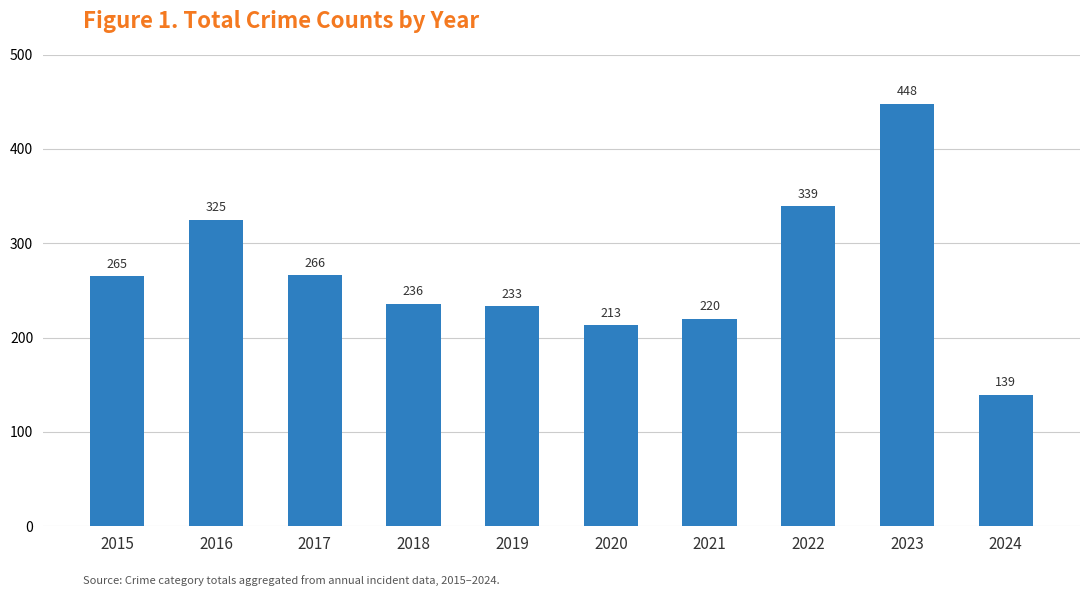

Rank the categories by value from lowest to highest.

2024, 2020, 2021, 2019, 2018, 2015, 2017, 2016, 2022, 2023